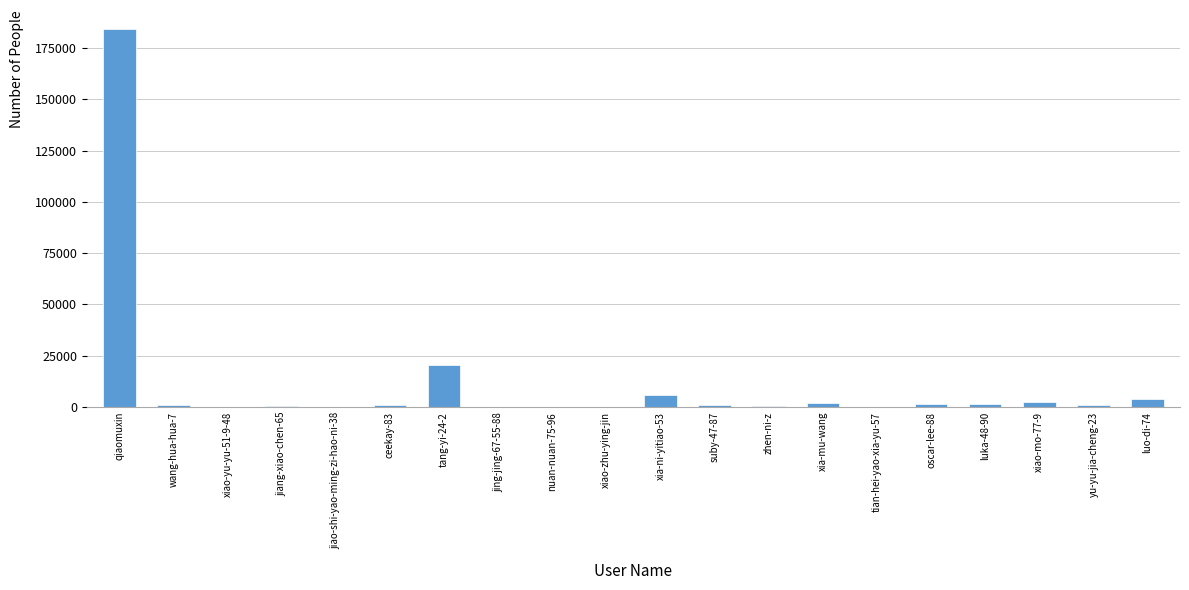

The chart shows a value of 184360 at qiaomuxin. True or false?

True